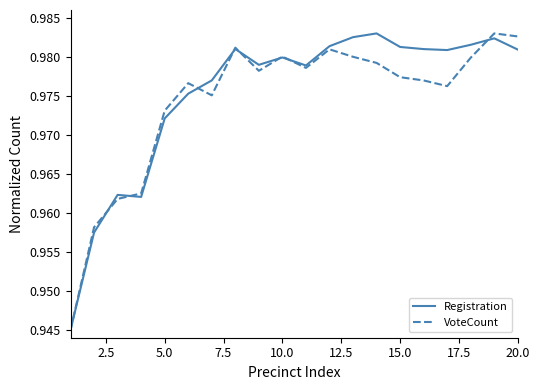

After their last crossing, which series has the higher values: Registration or VoteCount?

VoteCount